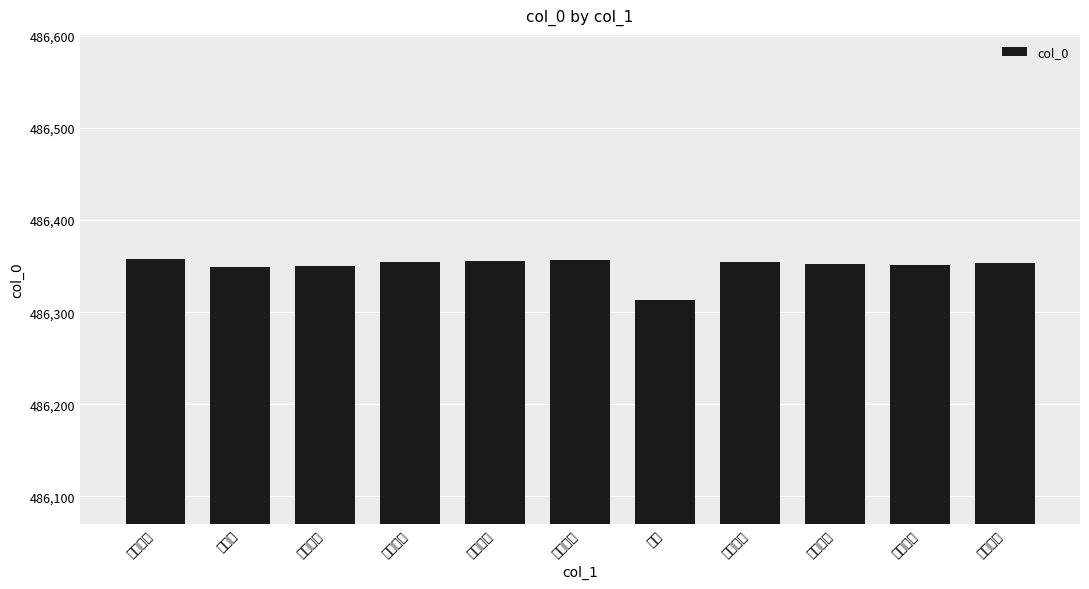

Rank the categories by value from lowest to highest.

其四, 其四十, 其四十一, 其四十二, 其四十三, 其四十四, 其四十五, 其四十六, 其四十七, 其四十八, 其四十九